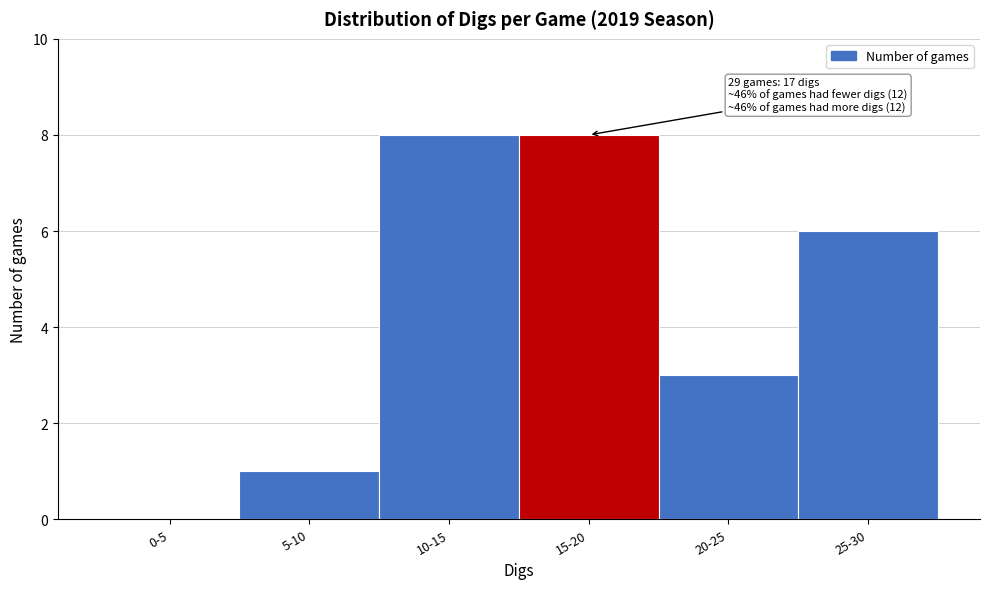

Reading left to right, list all the values displayed in this chart.

0-5=0	5-10=1	10-15=8	15-20=8	20-25=3	25-30=6